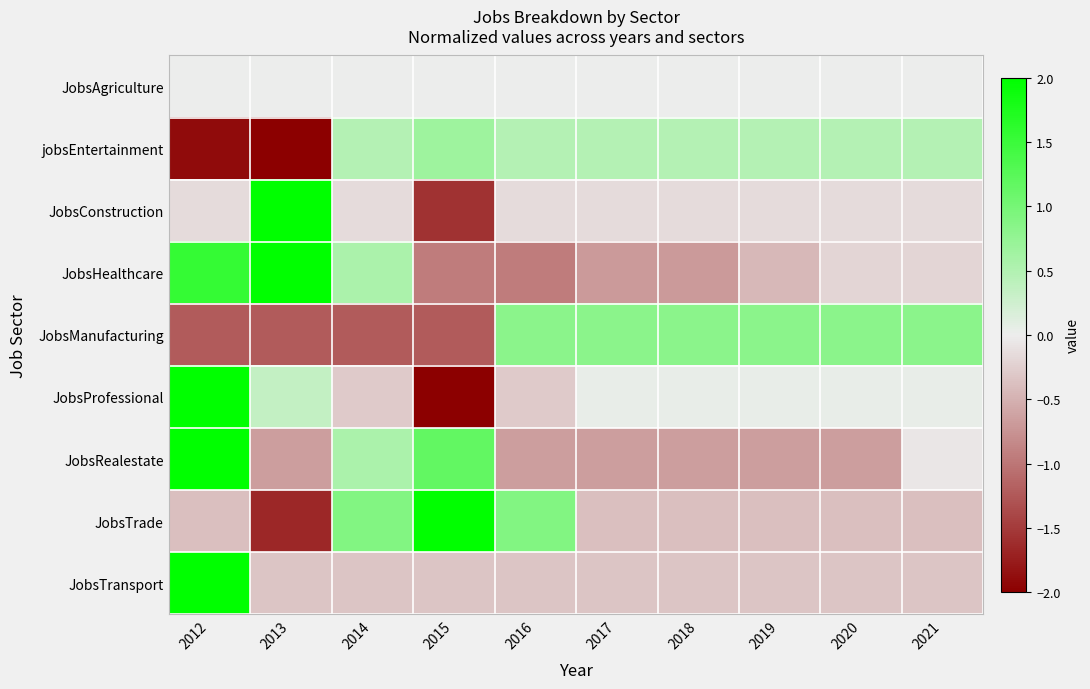

Reading left to right, extract all data points from this chart.

JobsAgriculture: 2012=0.0	2013=0.0	2014=0.0	2015=0.0	2016=0.0	2017=0.0	2018=0.0	2019=0.0	2020=0.0	2021=0.0
jobsEntertainment: 2012=-1.9	2013=-2.1	2014=0.5	2015=0.7	2016=0.5	2017=0.5	2018=0.5	2019=0.5	2020=0.5	2021=0.5
JobsConstruction: 2012=-0.1	2013=2.7	2014=-0.1	2015=-1.6	2016=-0.1	2017=-0.1	2018=-0.1	2019=-0.1	2020=-0.1	2021=-0.1
JobsHealthcare: 2012=1.6	2013=2.1	2014=0.6	2015=-1.0	2016=-1.0	2017=-0.7	2018=-0.7	2019=-0.5	2020=-0.2	2021=-0.2
JobsManufacturing: 2012=-1.2	2013=-1.2	2014=-1.2	2015=-1.2	2016=0.8	2017=0.8	2018=0.8	2019=0.8	2020=0.8	2021=0.8
JobsProfessional: 2012=2.2	2013=0.3	2014=-0.3	2015=-2.2	2016=-0.3	2017=0.0	2018=0.0	2019=0.0	2020=0.0	2021=0.0
JobsRealestate: 2012=2.4	2013=-0.7	2014=0.5	2015=1.2	2016=-0.7	2017=-0.7	2018=-0.7	2019=-0.7	2020=-0.7	2021=-0.1
JobsTrade: 2012=-0.4	2013=-1.7	2014=0.9	2015=2.2	2016=0.9	2017=-0.4	2018=-0.4	2019=-0.4	2020=-0.4	2021=-0.4
JobsTransport: 2012=3.0	2013=-0.3	2014=-0.3	2015=-0.3	2016=-0.3	2017=-0.3	2018=-0.3	2019=-0.3	2020=-0.3	2021=-0.3